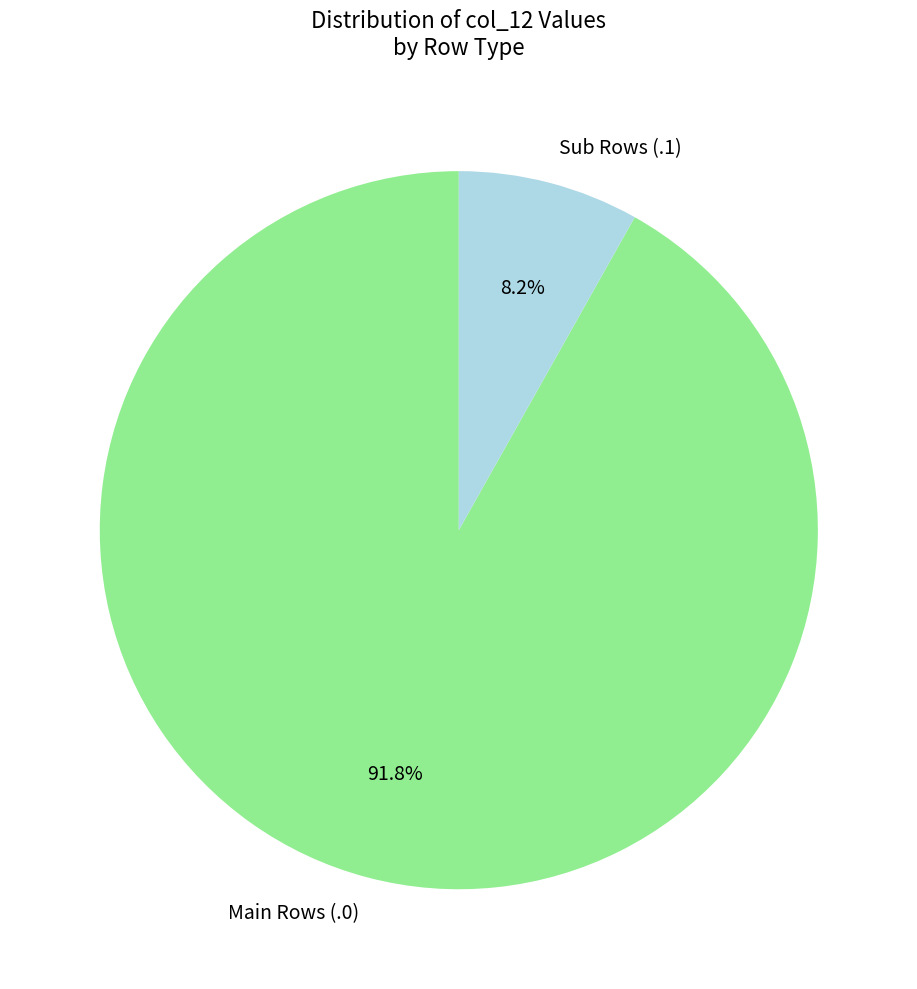

Which slice is the largest?

Main Rows (.0)